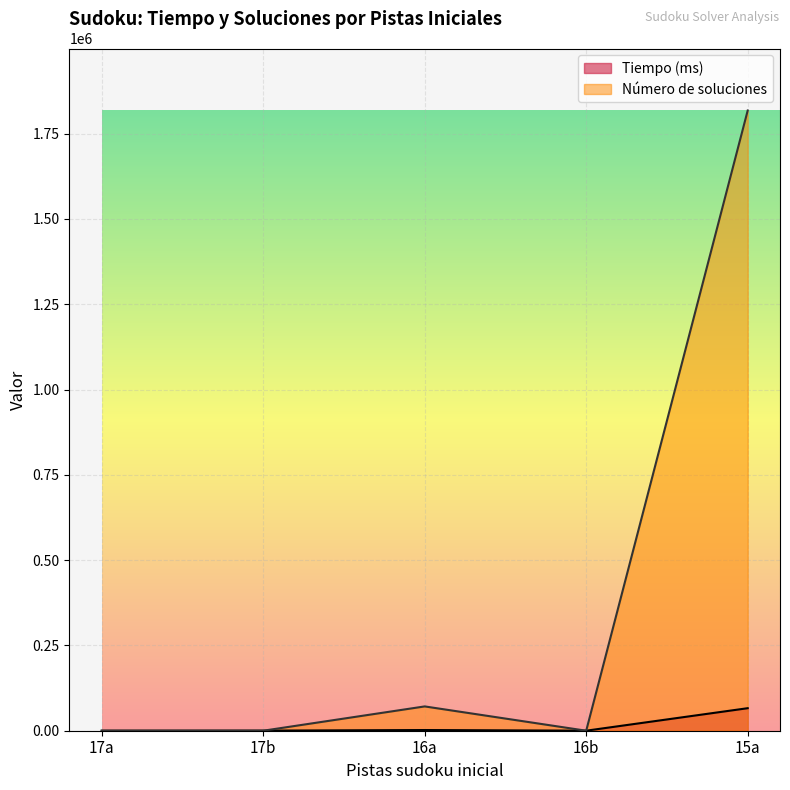

Count the number of data series in this chart.

2